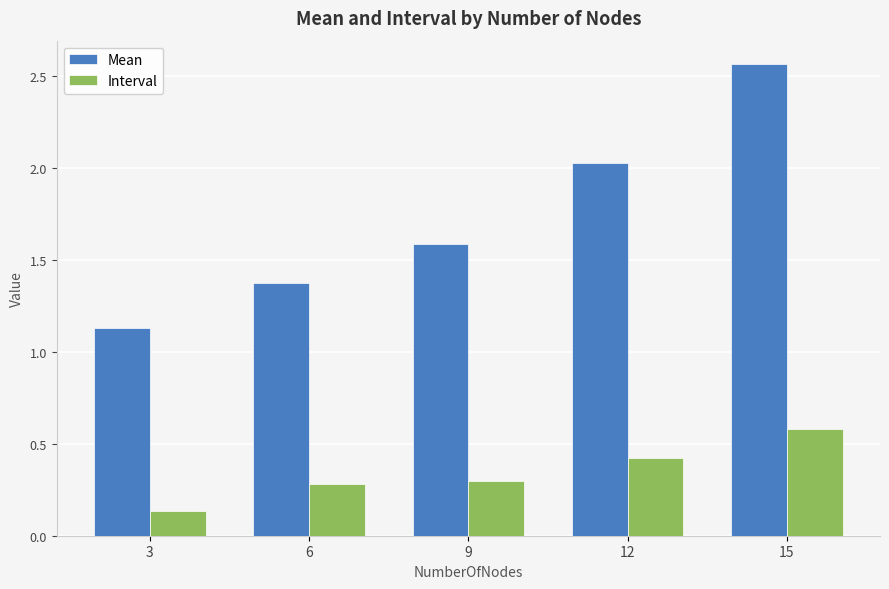

Which series changed the most between 9 and 12?

Mean